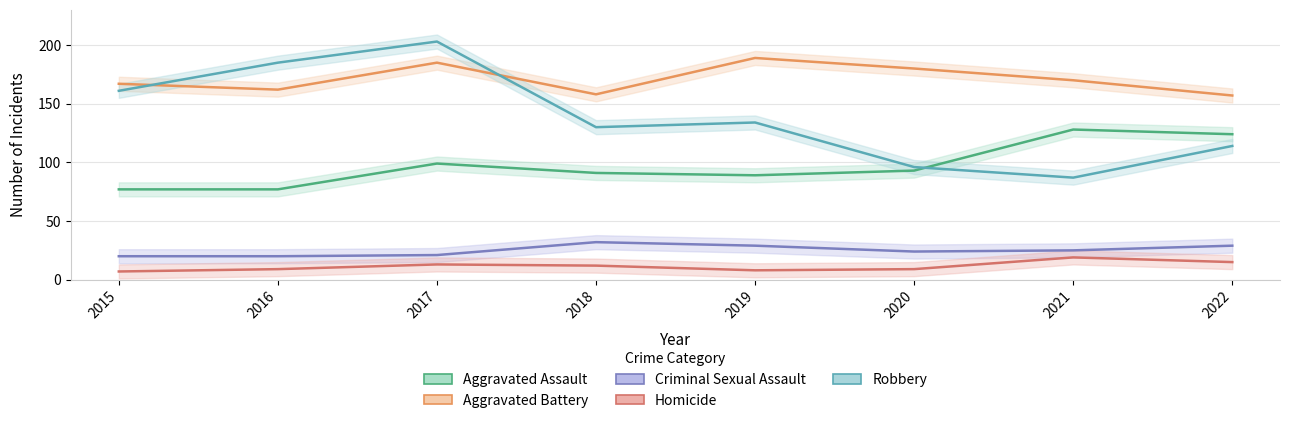

True or false: Criminal Sexual Assault has a value of 32 at 2018.

True